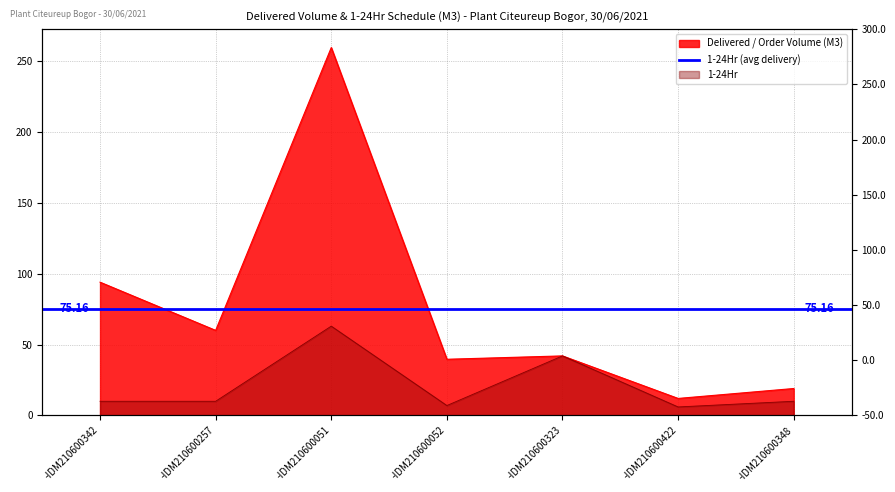

In 1-24Hr, how many points are higher than both neighbors (excluding endpoints)?

2